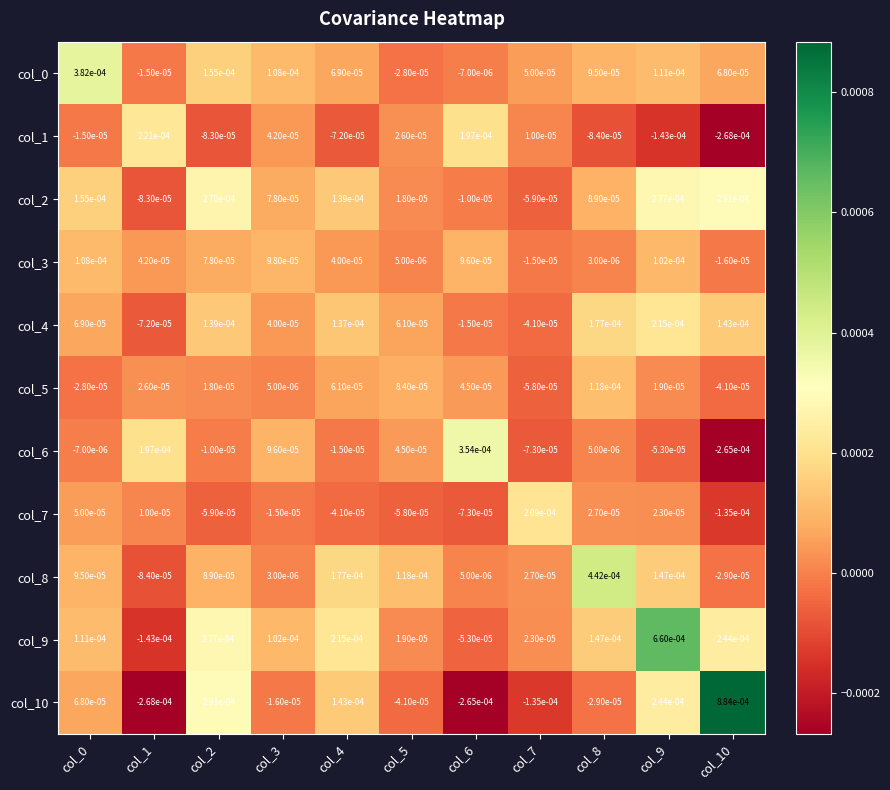

Is the value of col_5 at col_5 greater than the value of col_0 at col_0?

No